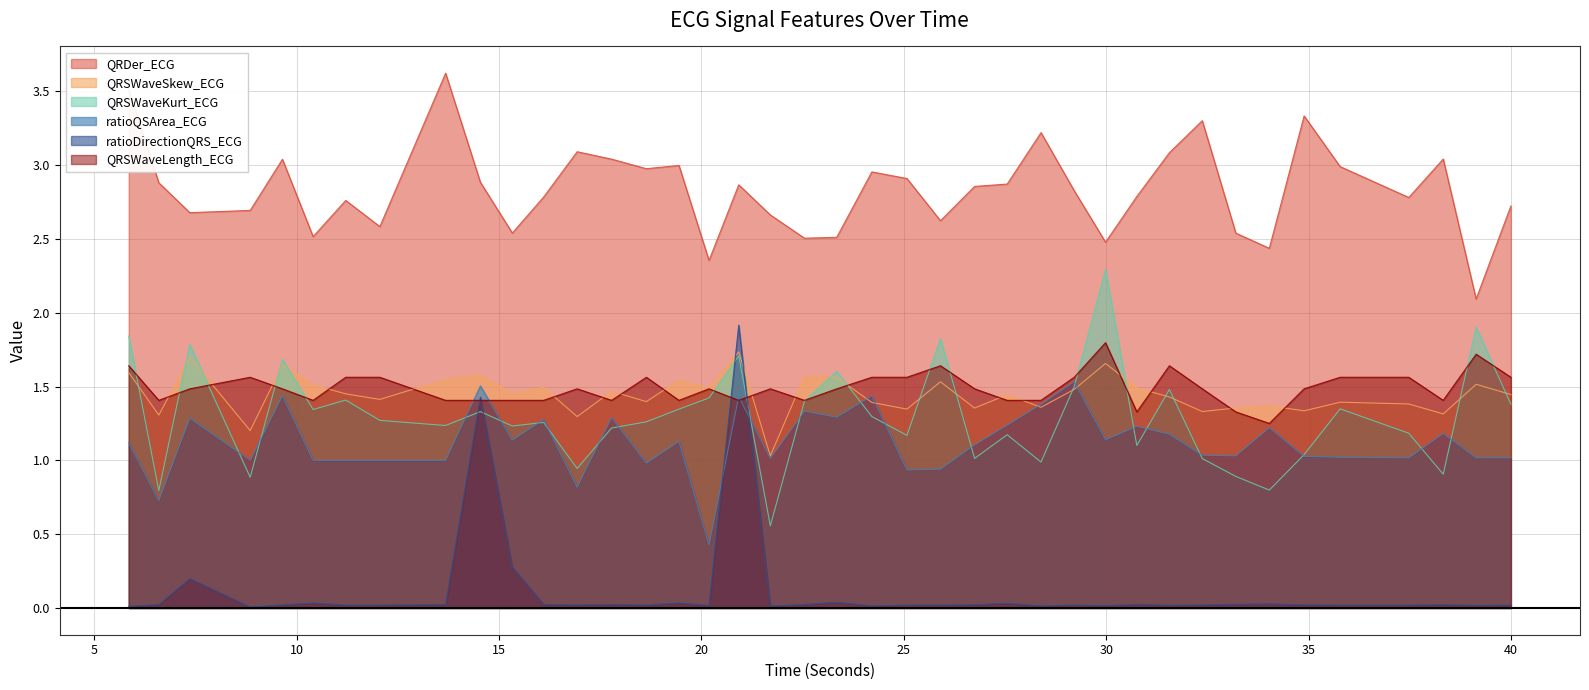

The QRSWaveSkew_ECG series shows 1.3 at 38.328125. True or false?

True